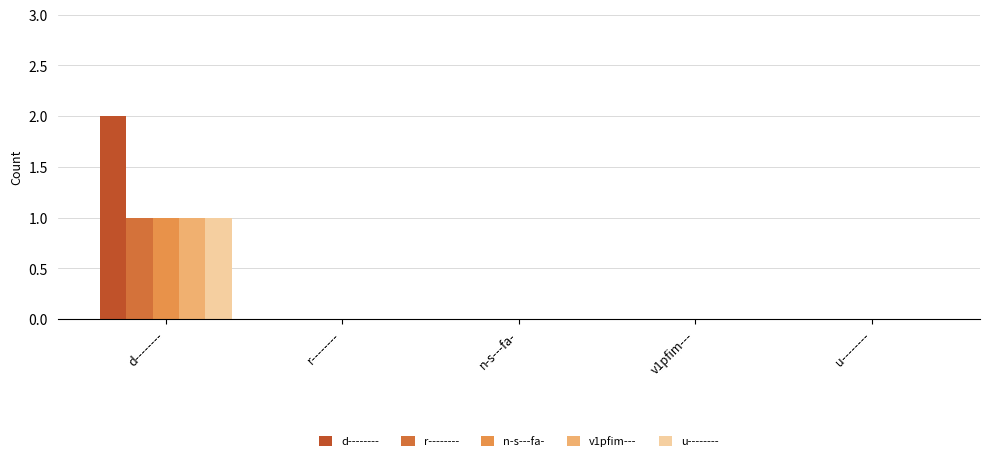

What is the total value across all series at d--------?

6